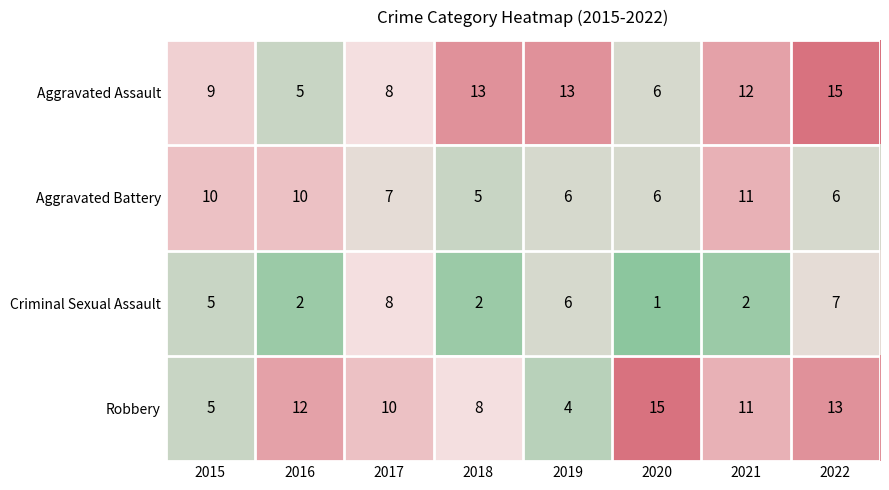

Which series has the largest total across all categories?

Aggravated Assault